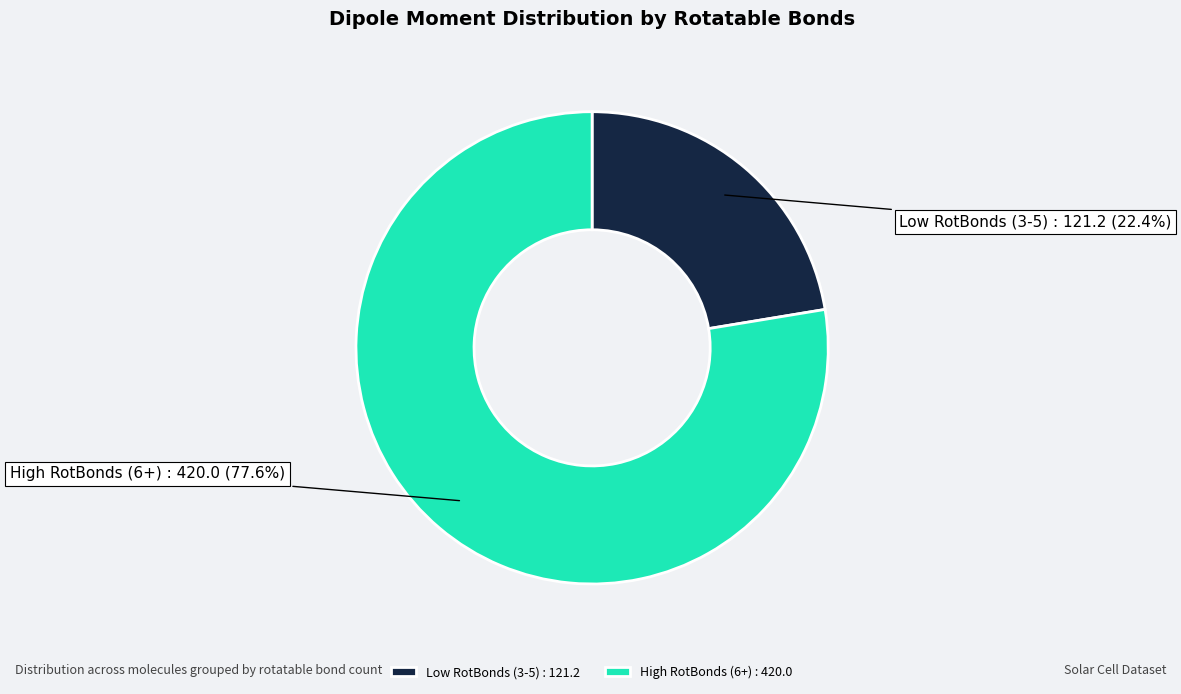

Rank the categories by value from highest to lowest.

High RotBonds (6+) : 420.0, Low RotBonds (3-5) : 121.2